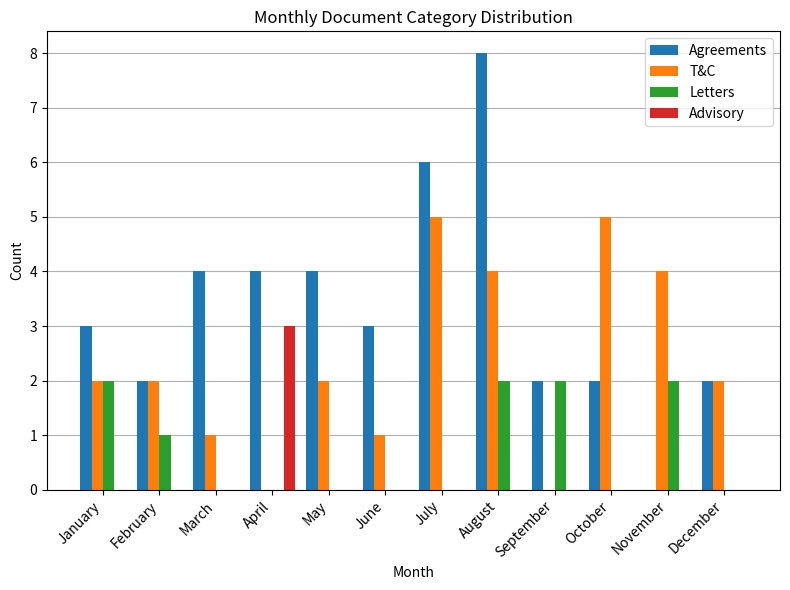

Which series changed the most between March and December?

Agreements